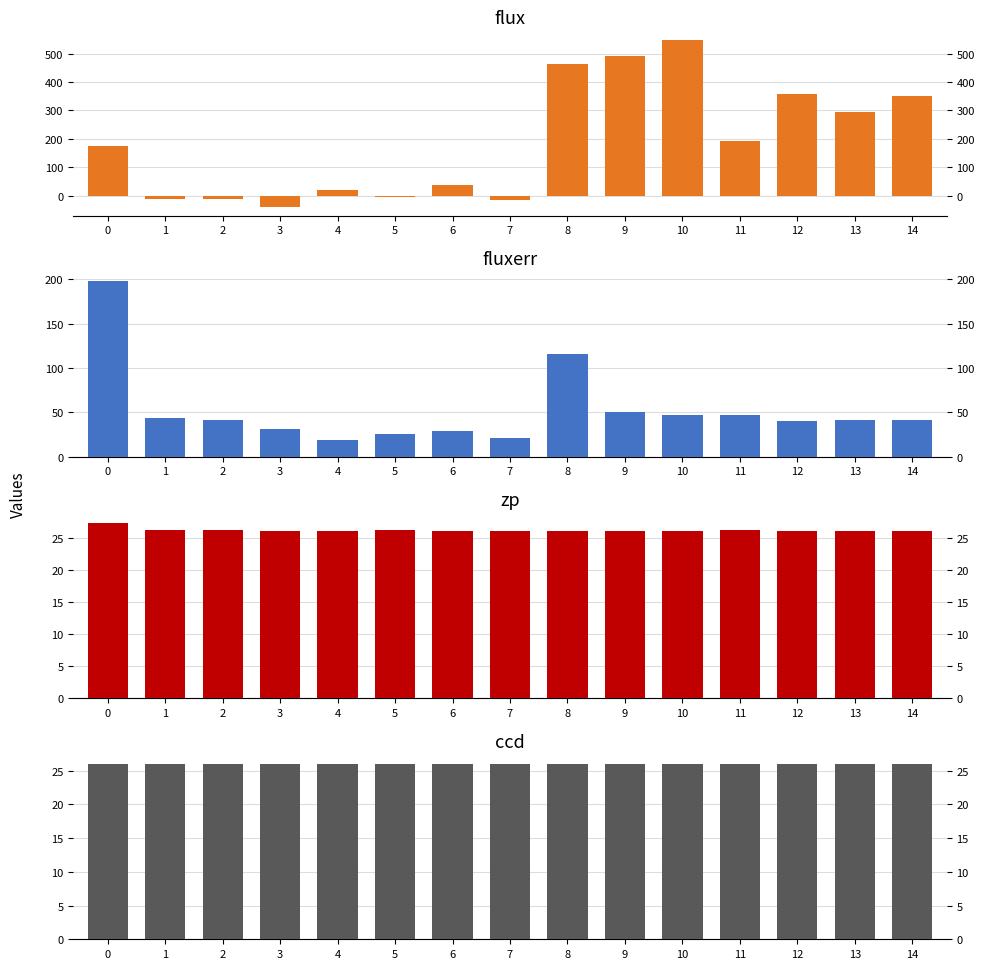

Between 5 and 11, which is larger?

11